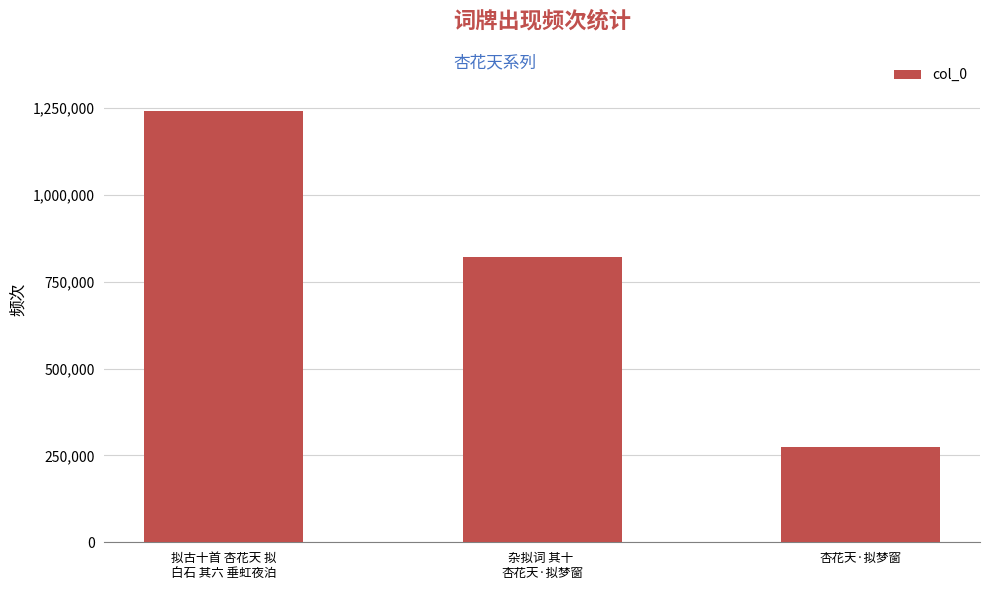

What is the label of the 3rd bar from the left?

杏花天·拟梦窗